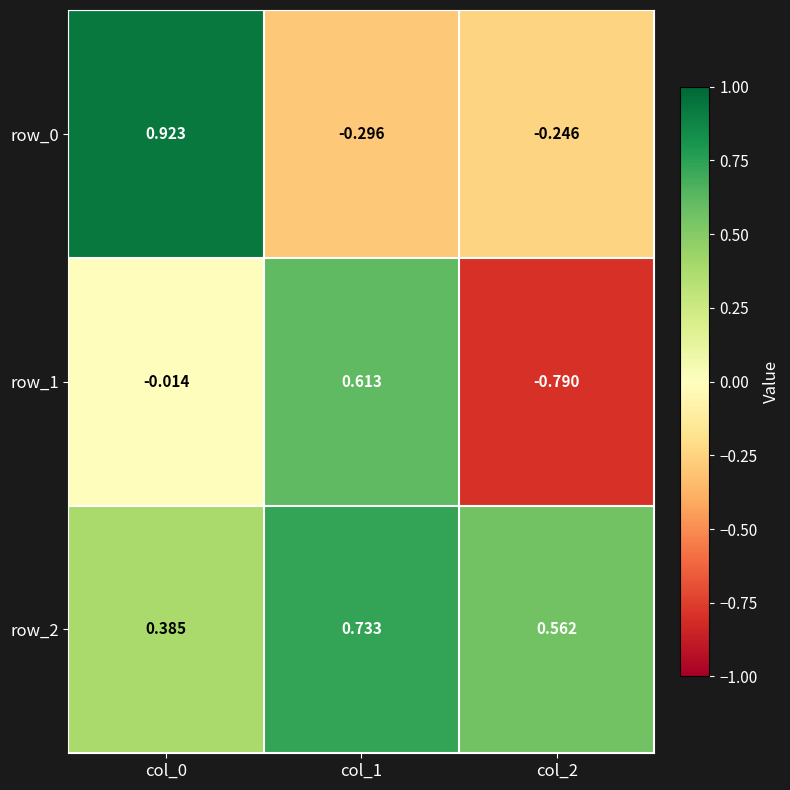

How many data points does each series have?

3